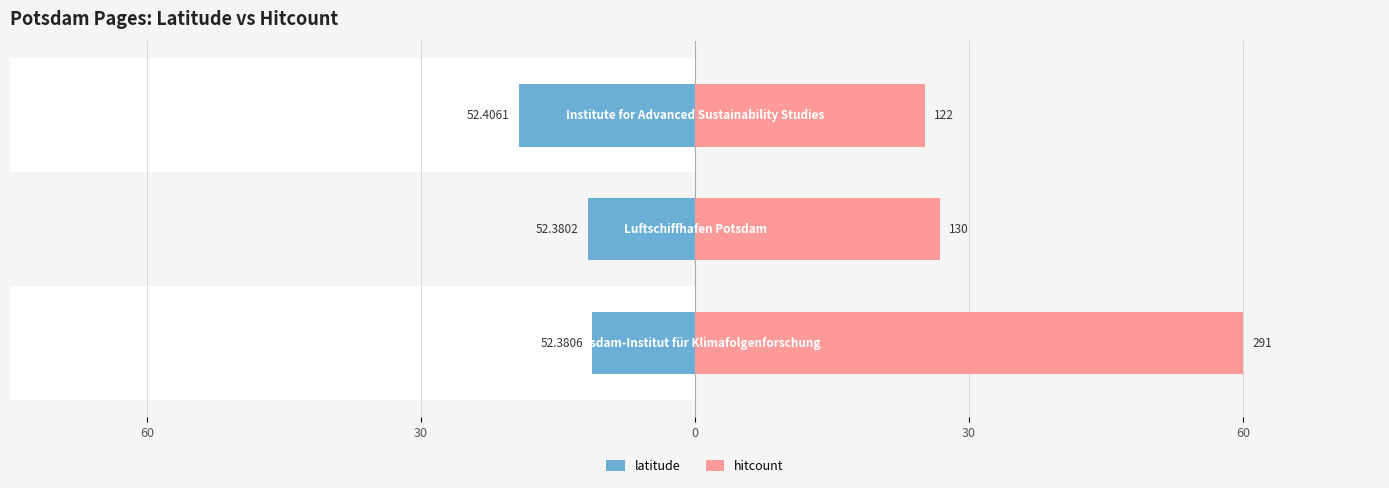

List the series in order of their overall mean, highest first.

hitcount, latitude